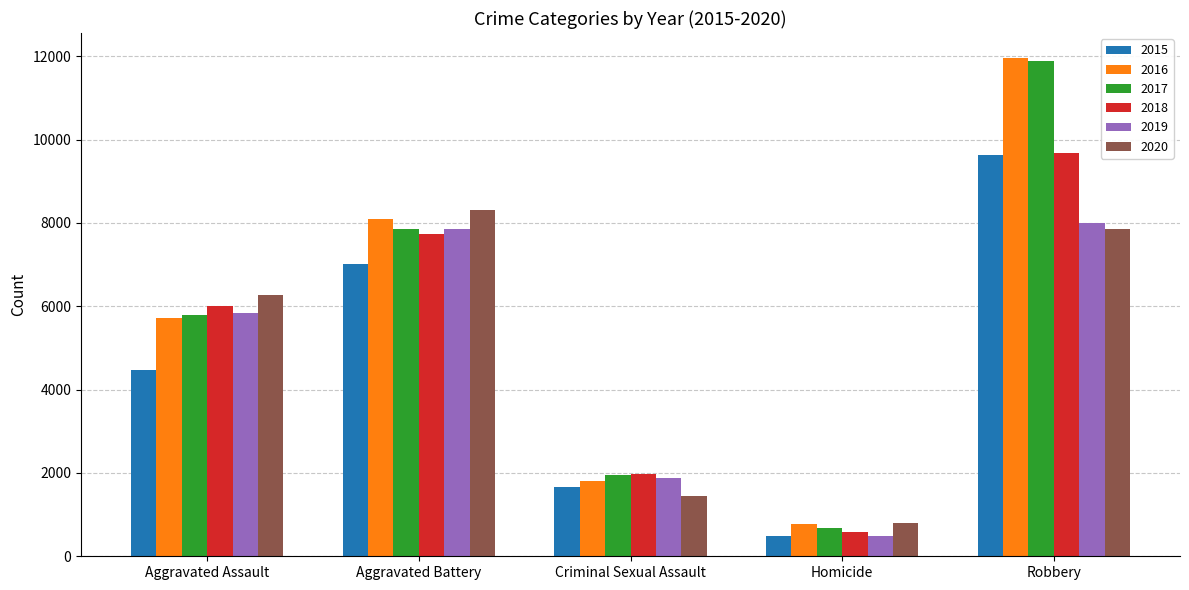

What is the total value across all series at Criminal Sexual Assault?

10725